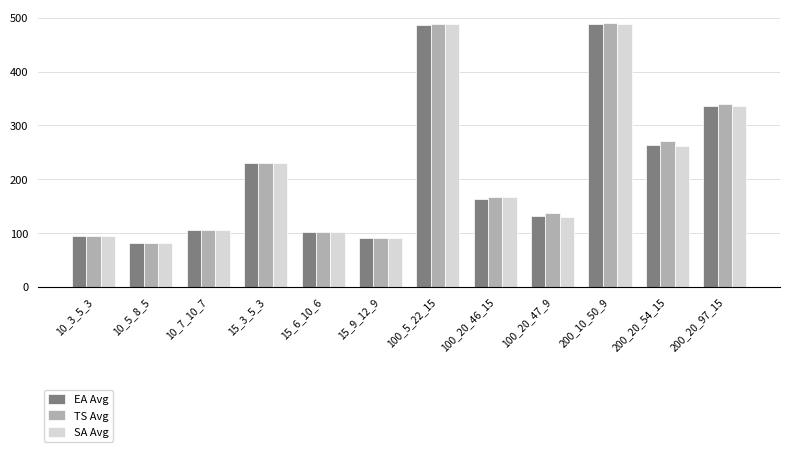

True or false: TS Avg has a value of 81.0 at 10_5_8_5.

True